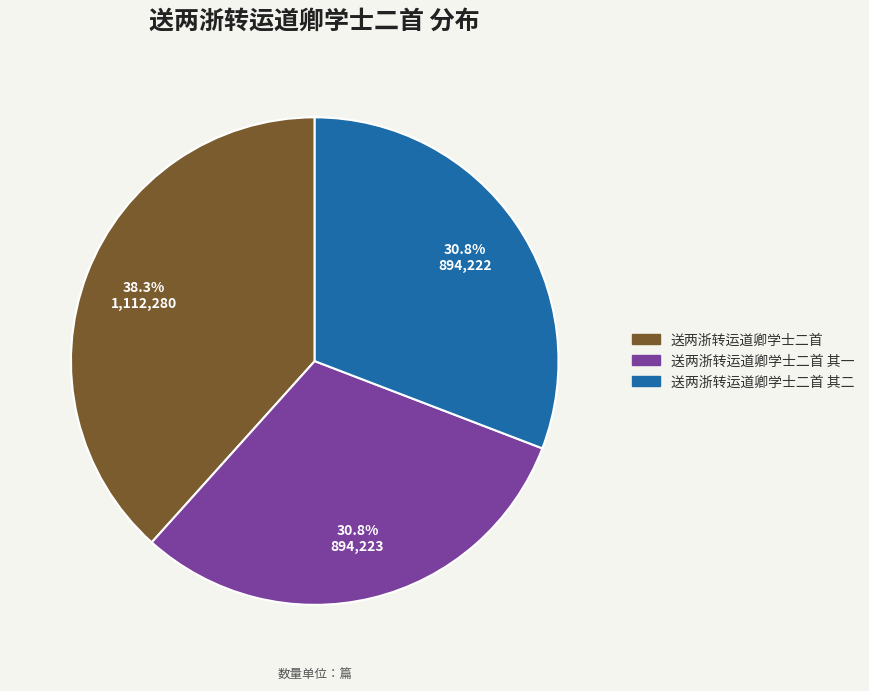

Is there any slice that represents more than half of the pie?

No